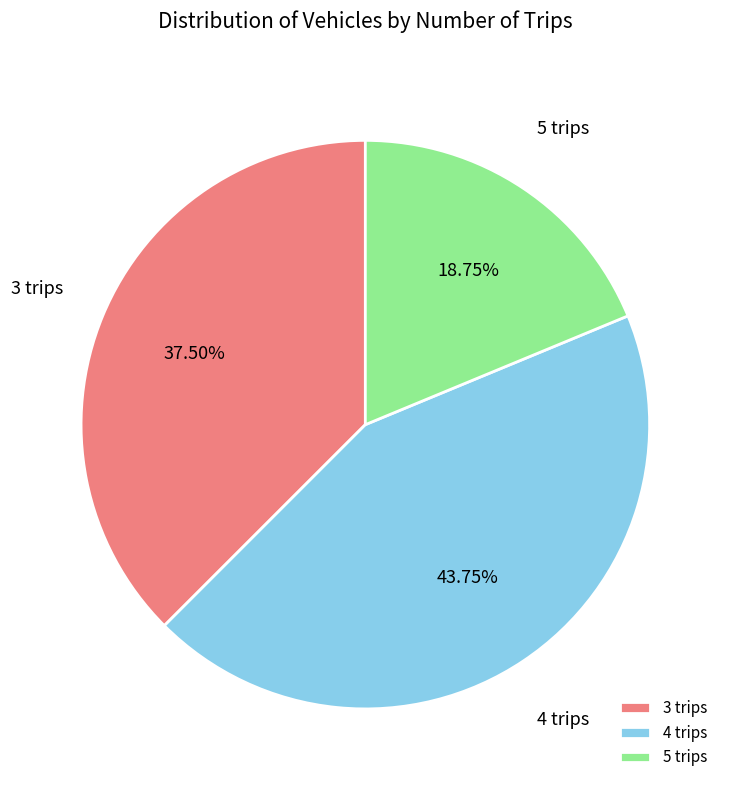

Which has a higher value, 4 trips or 5 trips?

4 trips